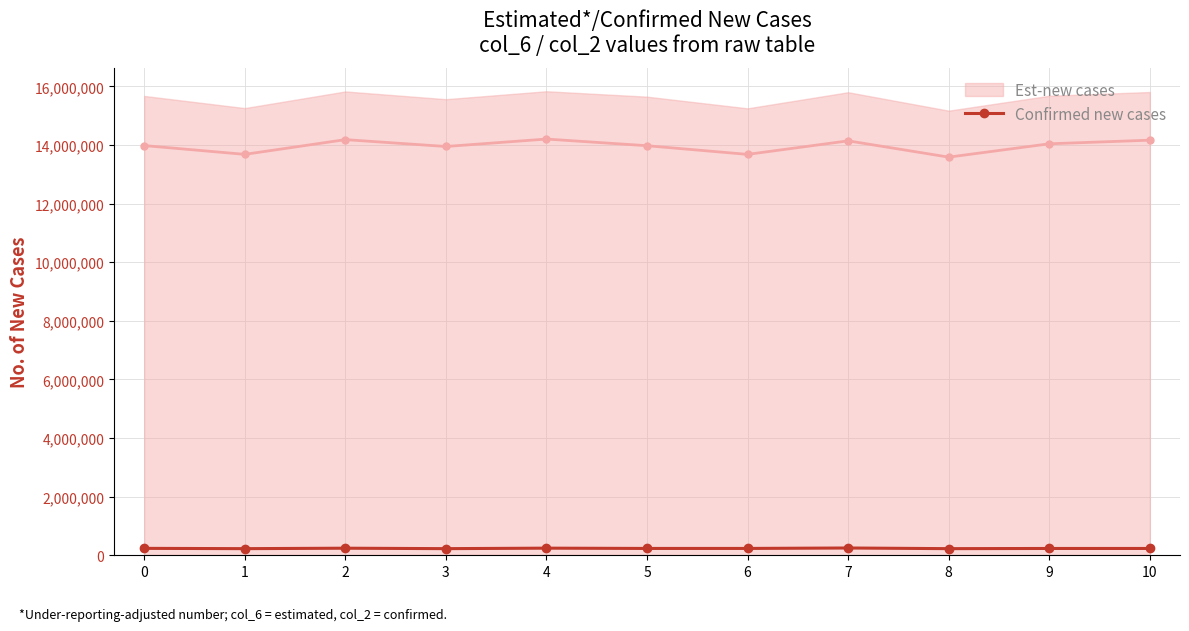

At which category does the data reach its first local valley?

1